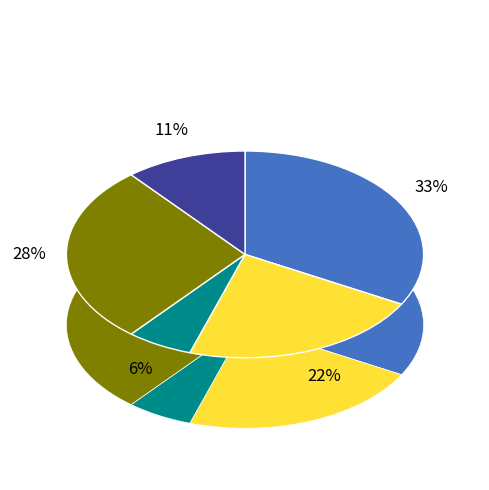

To the nearest percent, what is the combined percentage of 2 and 3?

34%